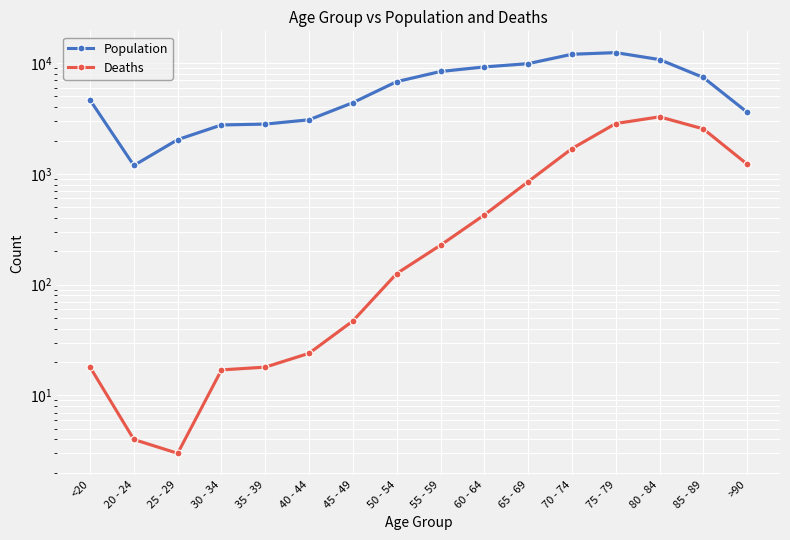

List the series in order of their overall mean, lowest first.

Deaths, Population